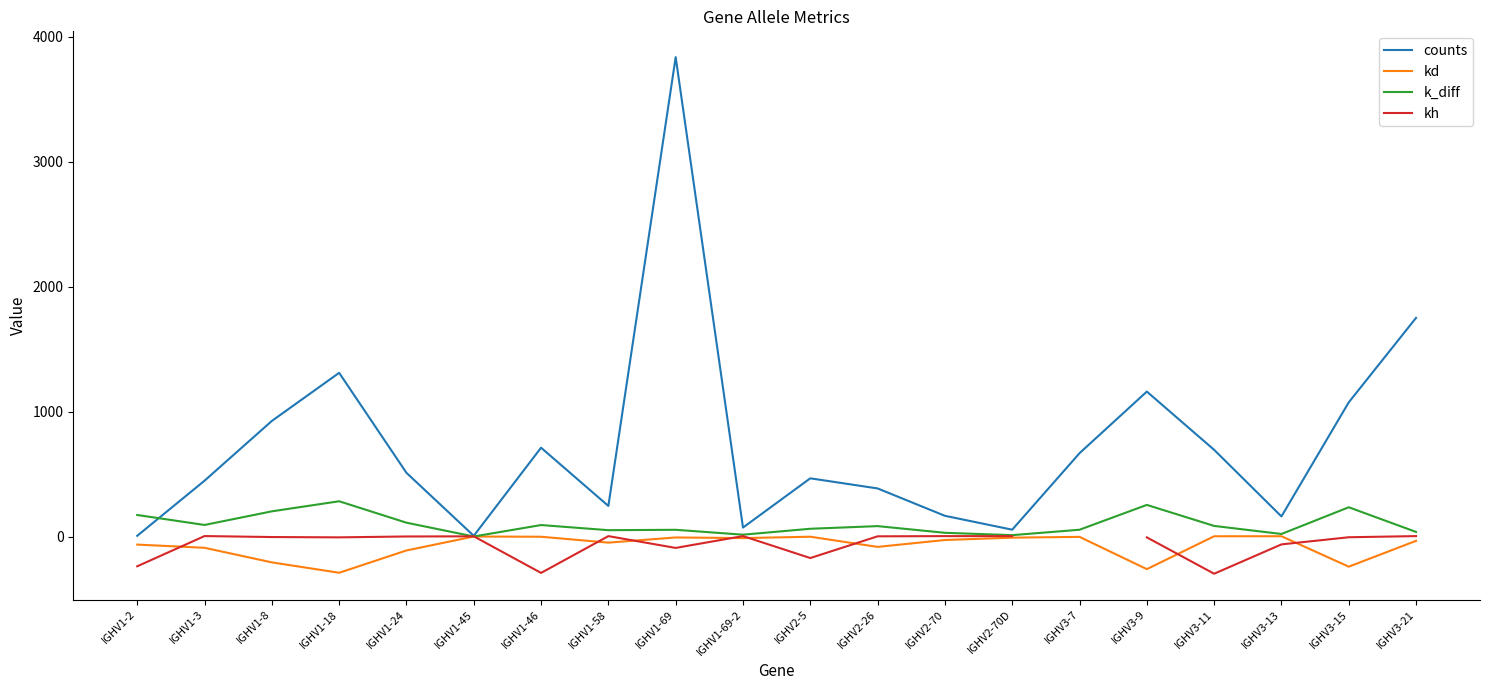

How many positive values does the kh series have?

9